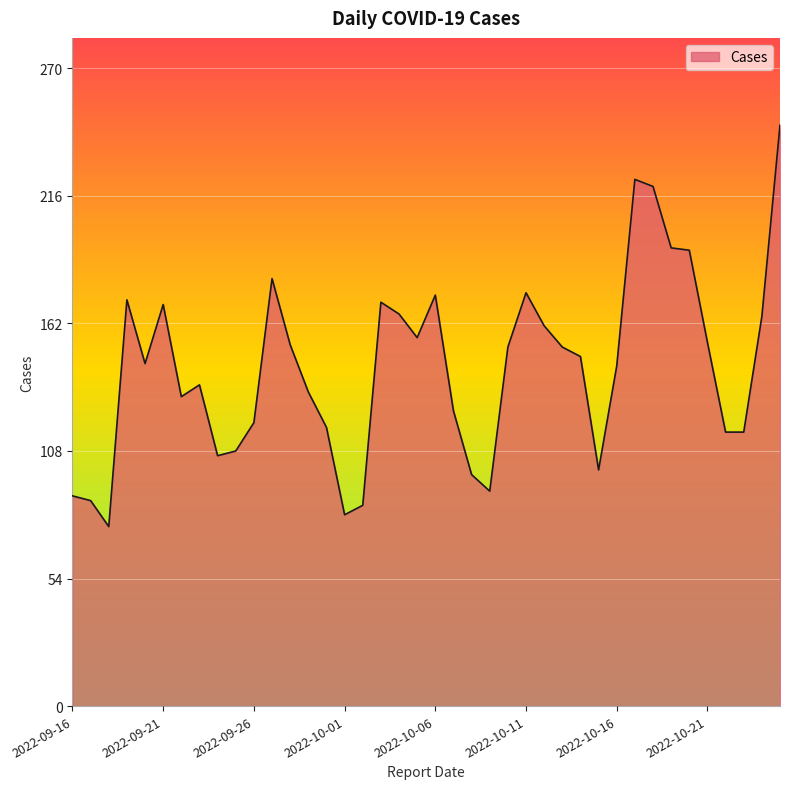

What is the minimum value shown in the chart?

76